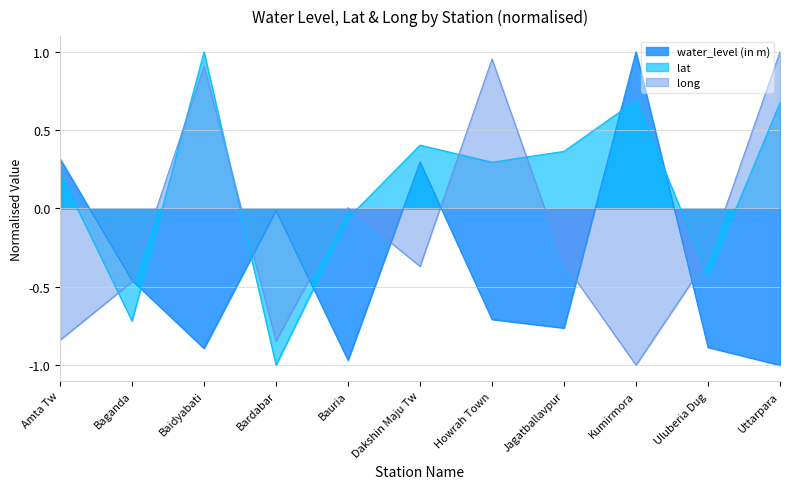

The water_level (in m) series shows 1.0 at Kumirmora. True or false?

True